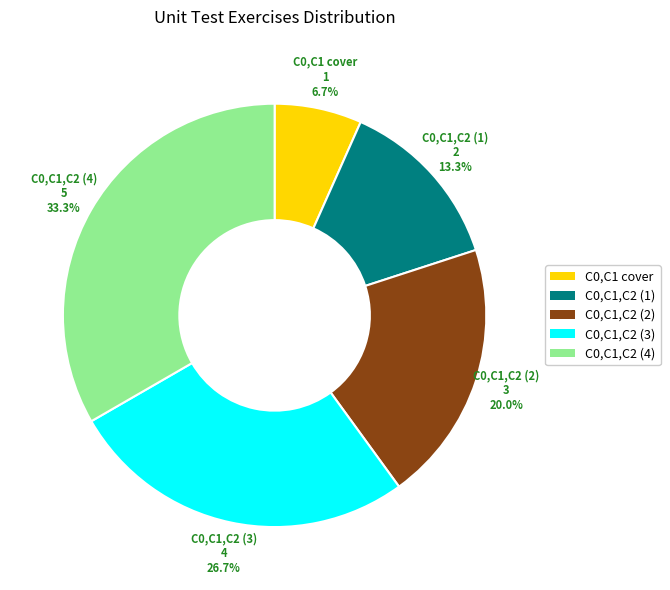

Does any single category account for the majority?

No